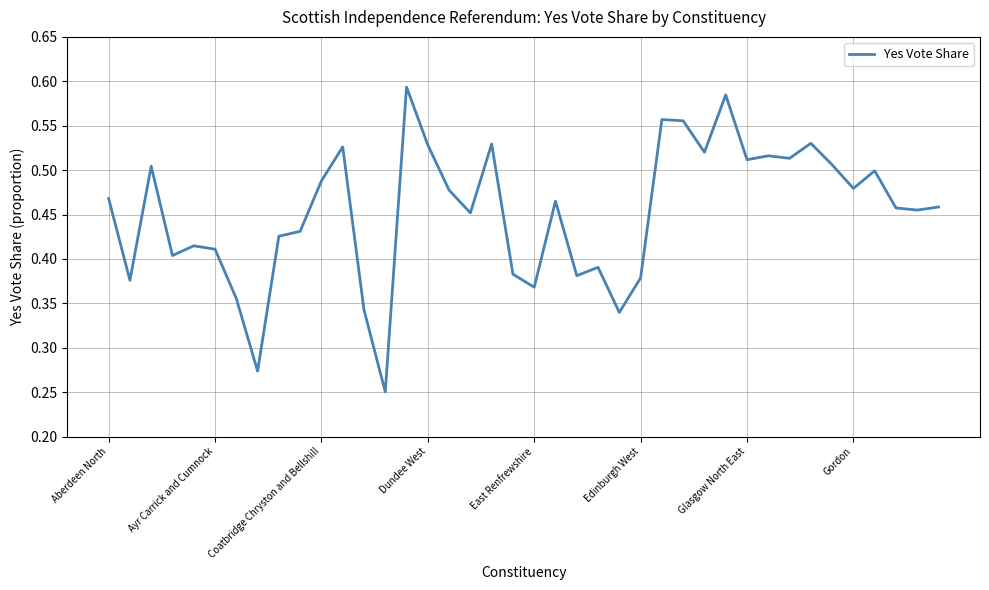

Reading left to right, transcribe all the data shown in this chart.

0.5	0.4	0.5	0.4	0.4	0.4	0.4	0.3	0.4	0.4	0.5	0.5	0.3	0.3	0.6	0.5	0.5	0.5	0.5	0.4	0.4	0.5	0.4	0.4	0.3	0.4	0.6	0.6	0.5	0.6	0.5	0.5	0.5	0.5	0.5	0.5	0.5	0.5	0.5	0.5